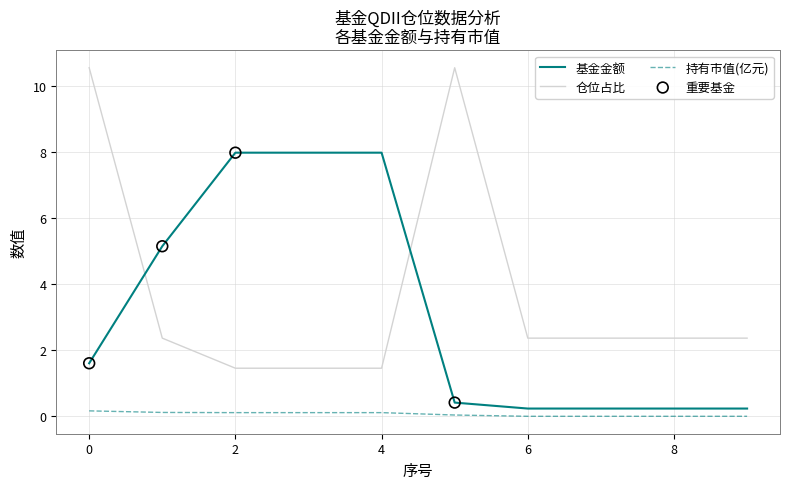

Which series has the largest range (max minus min)?

仓位占比